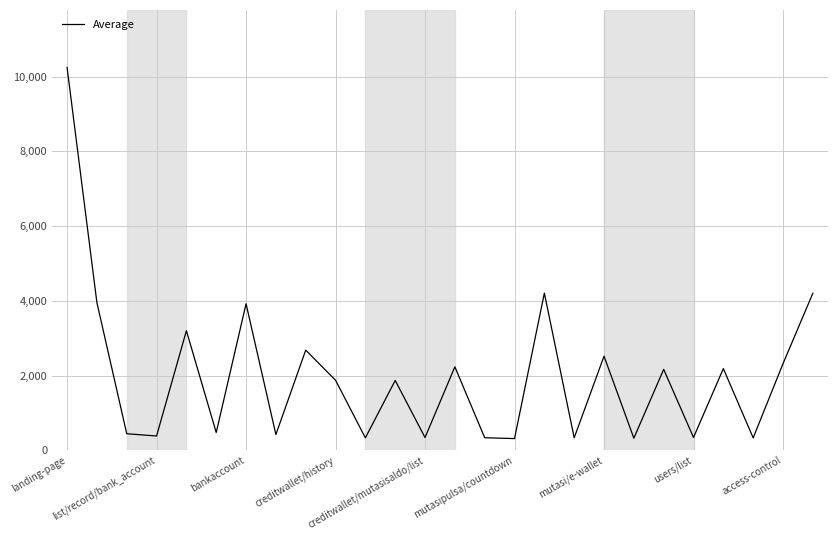

What is the difference between the maximum and minimum values?

9932